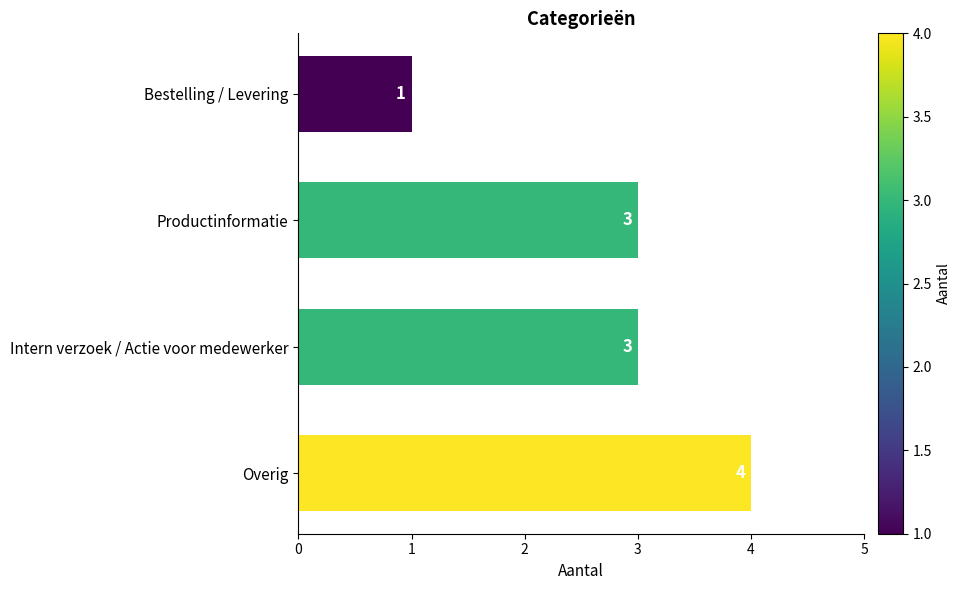

How many values are below 3?

1